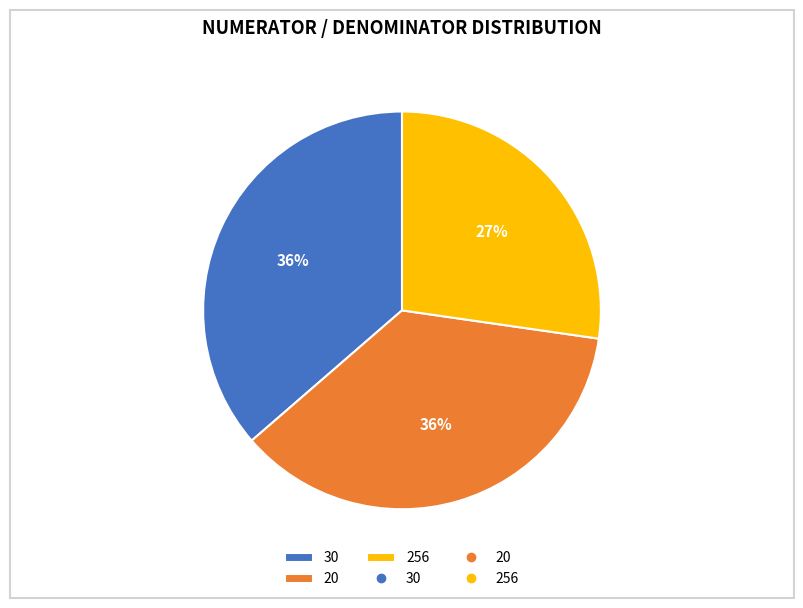

Is it true that 30 is 36% of the pie?

True